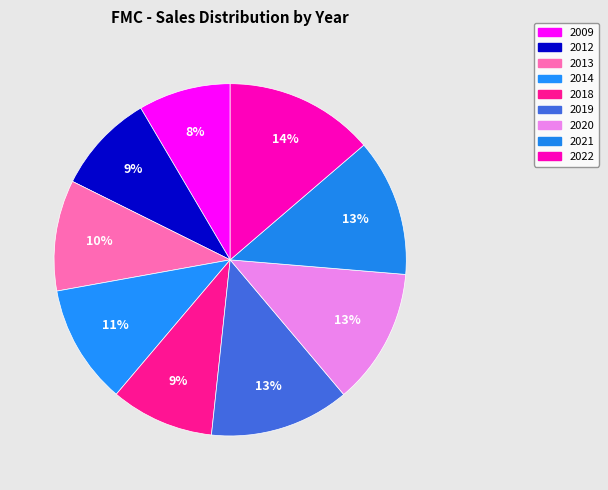

What portion of the pie excludes 2014?

89.0%